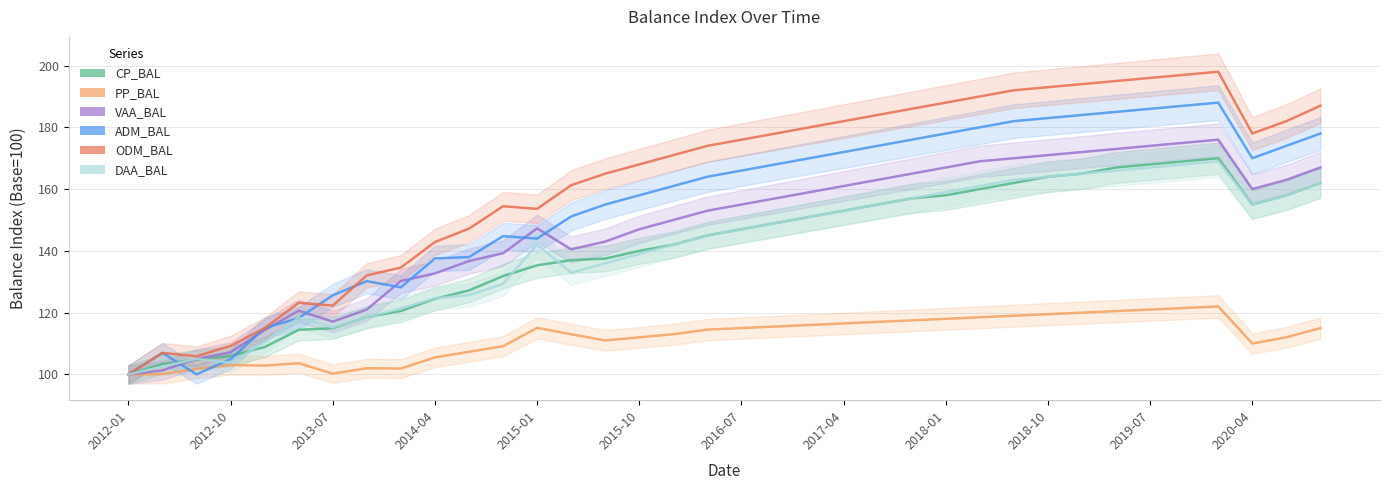

What is the spread (max minus min) of values at 26?

73.0